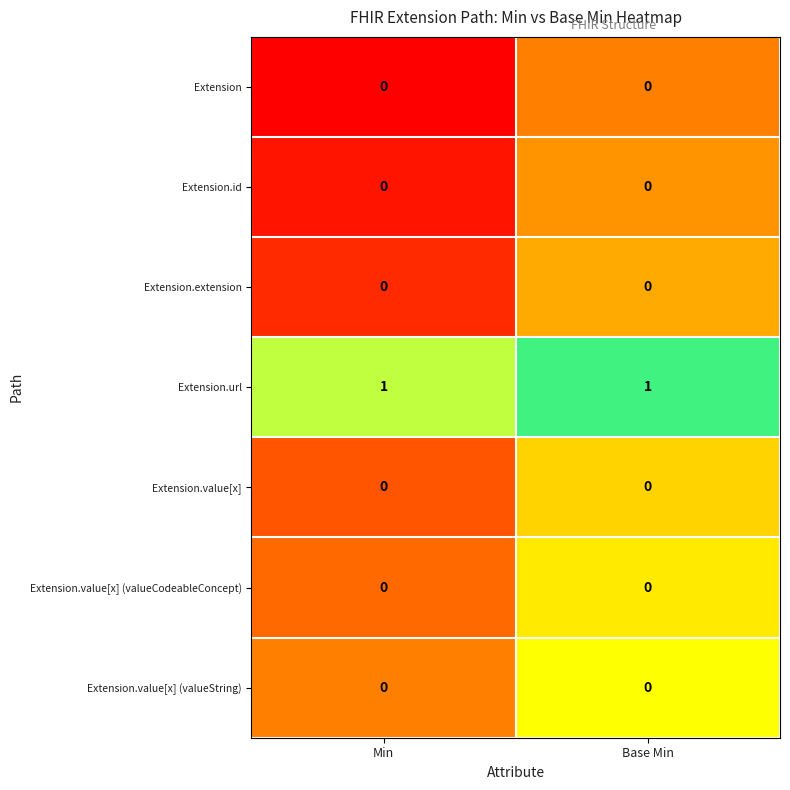

What is the greatest value displayed?

1